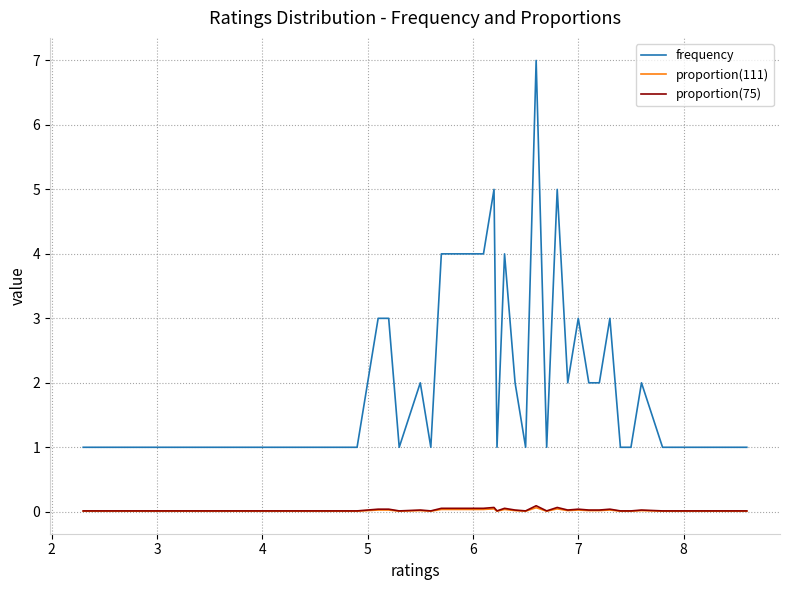

True or false: frequency and proportion(75) cross at least once.

False